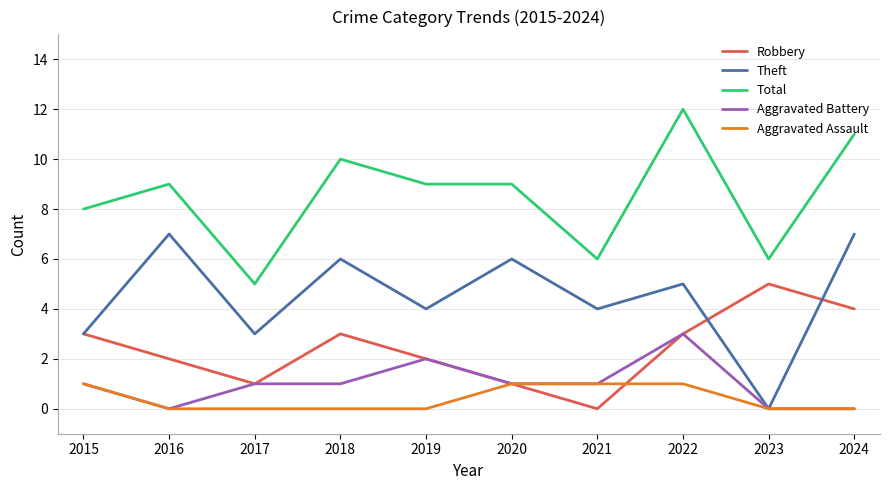

At which category does the chart reach its peak across all series?

2022